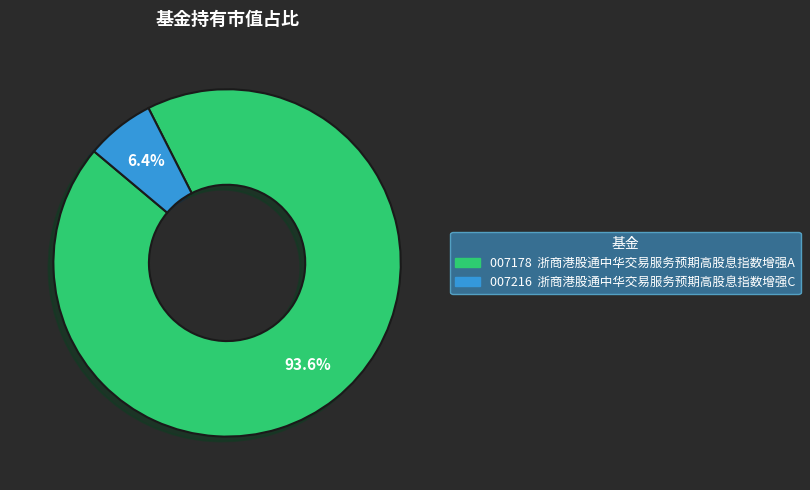

Does any single category account for the majority?

Yes